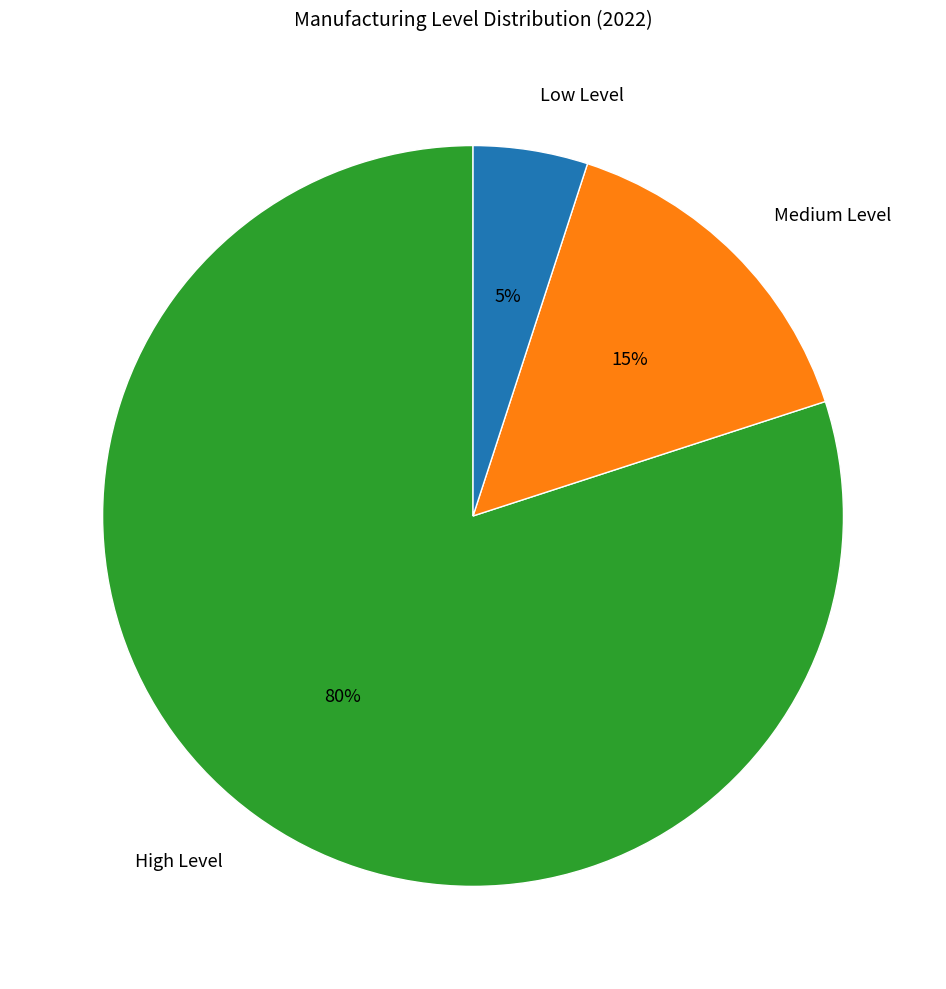

To the nearest percent, what is the average slice percentage?

33%